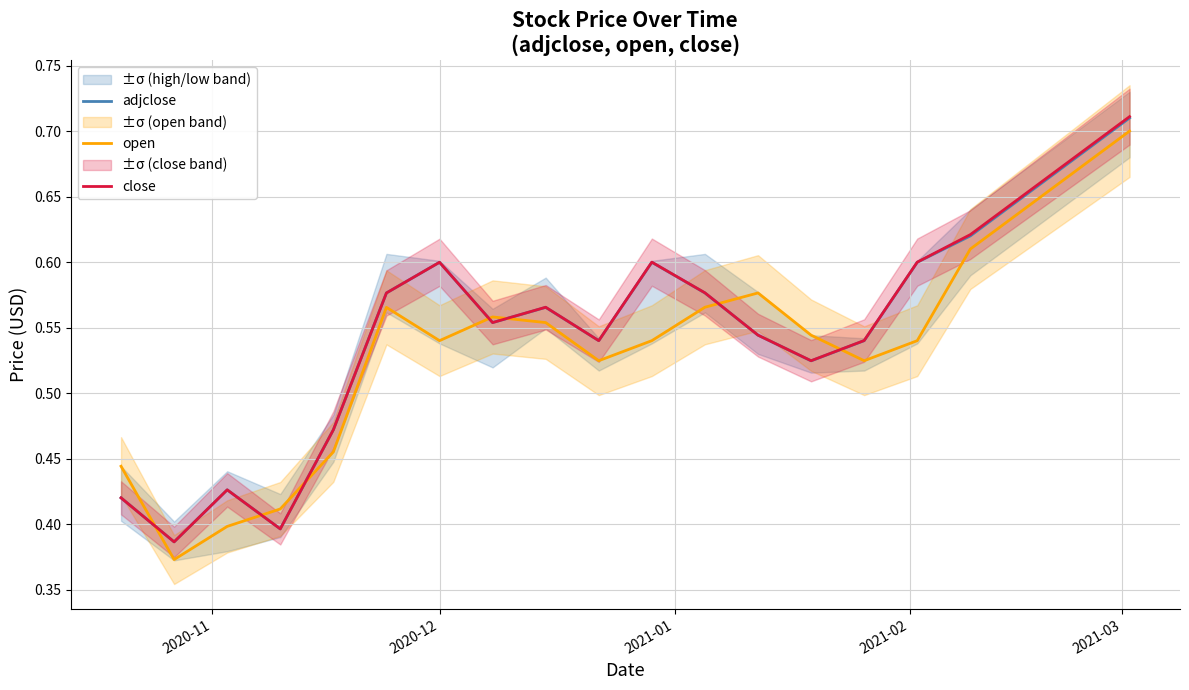

Which series has the widest spread of values?

open